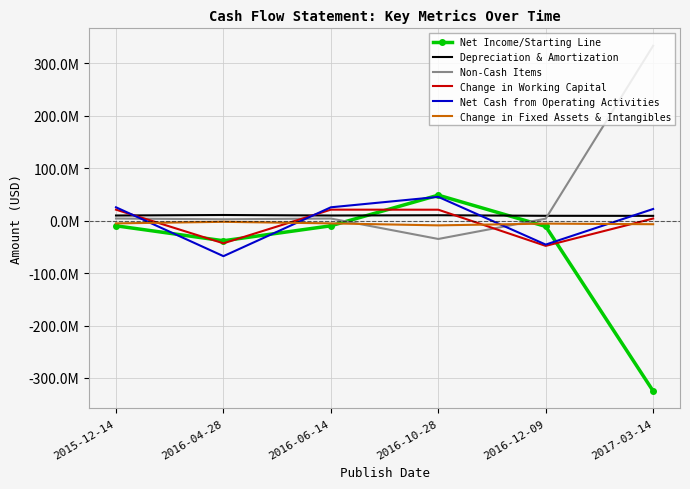

Reading left to right, what are all the values shown in this chart?

Net Income/Starting Line: 2015-12-14=-9652000	2016-04-28=-38222000	2016-06-14=-9652000	2016-10-28=48762000	2016-12-09=-10892000	2017-03-14=-324935000
Depreciation & Amortization: 2015-12-14=9972000	2016-04-28=10924000	2016-06-14=9972000	2016-10-28=10487000	2016-12-09=9394000	2017-03-14=9304000
Non-Cash Items: 2015-12-14=4186000	2016-04-28=2769000	2016-06-14=4186000	2016-10-28=-34796000	2016-12-09=3944000	2017-03-14=333818000
Change in Working Capital: 2015-12-14=21122000	2016-04-28=-43065000	2016-06-14=21122000	2016-10-28=21025000	2016-12-09=-47972000	2017-03-14=4205000
Net Cash from Operating Activities: 2015-12-14=25628000	2016-04-28=-67594000	2016-06-14=25628000	2016-10-28=45478000	2016-12-09=-45526000	2017-03-14=22392000
Change in Fixed Assets & Intangibles: 2015-12-14=-5070000	2016-04-28=-2083000	2016-06-14=-5070000	2016-10-28=-8837000	2016-12-09=-5495000	2017-03-14=-6644000